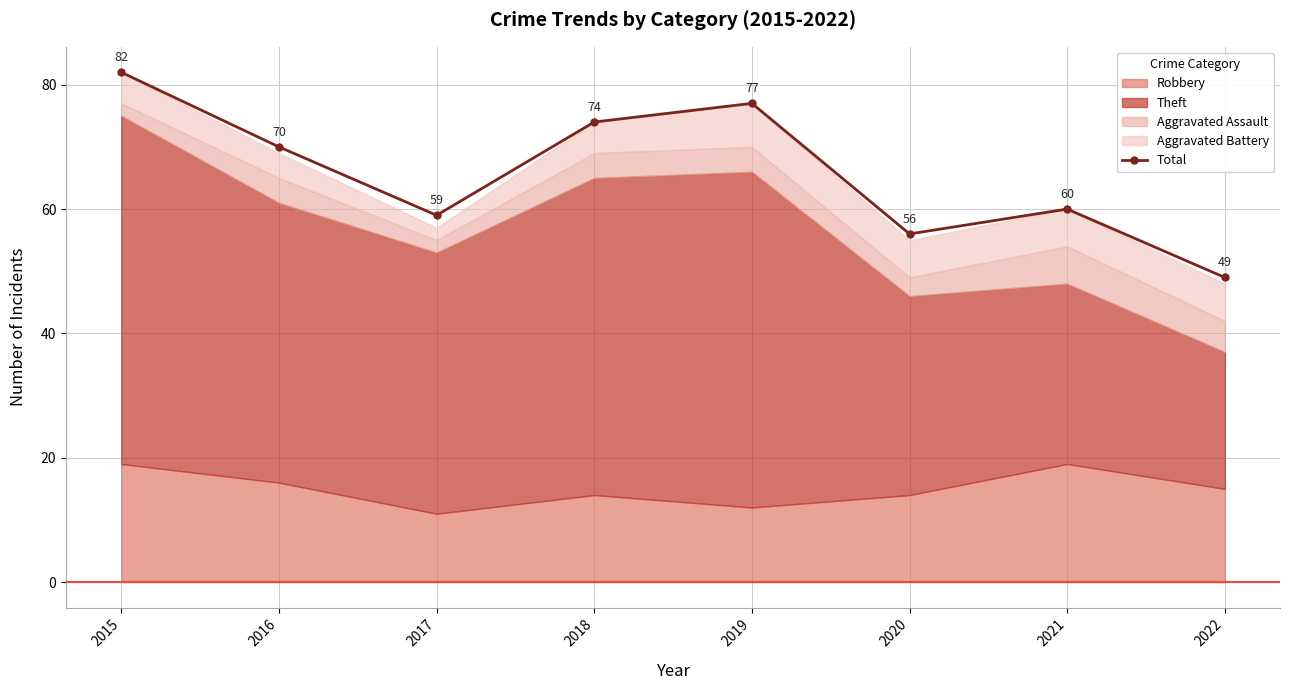

How many data points are less than 70?

4